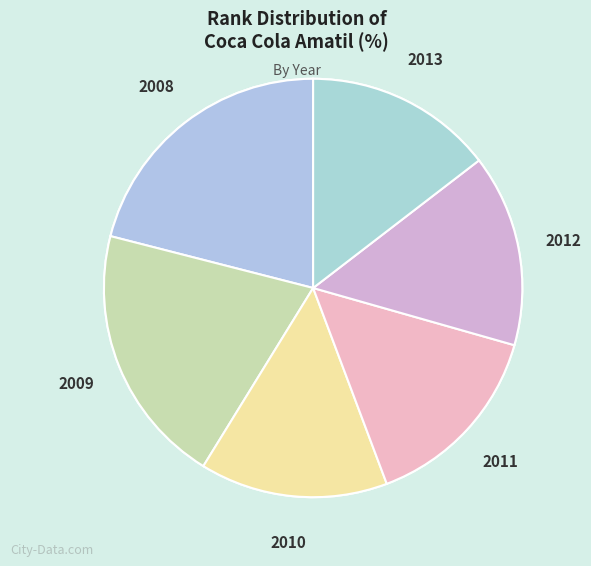

Between 2008 and 2013, which is larger?

2008